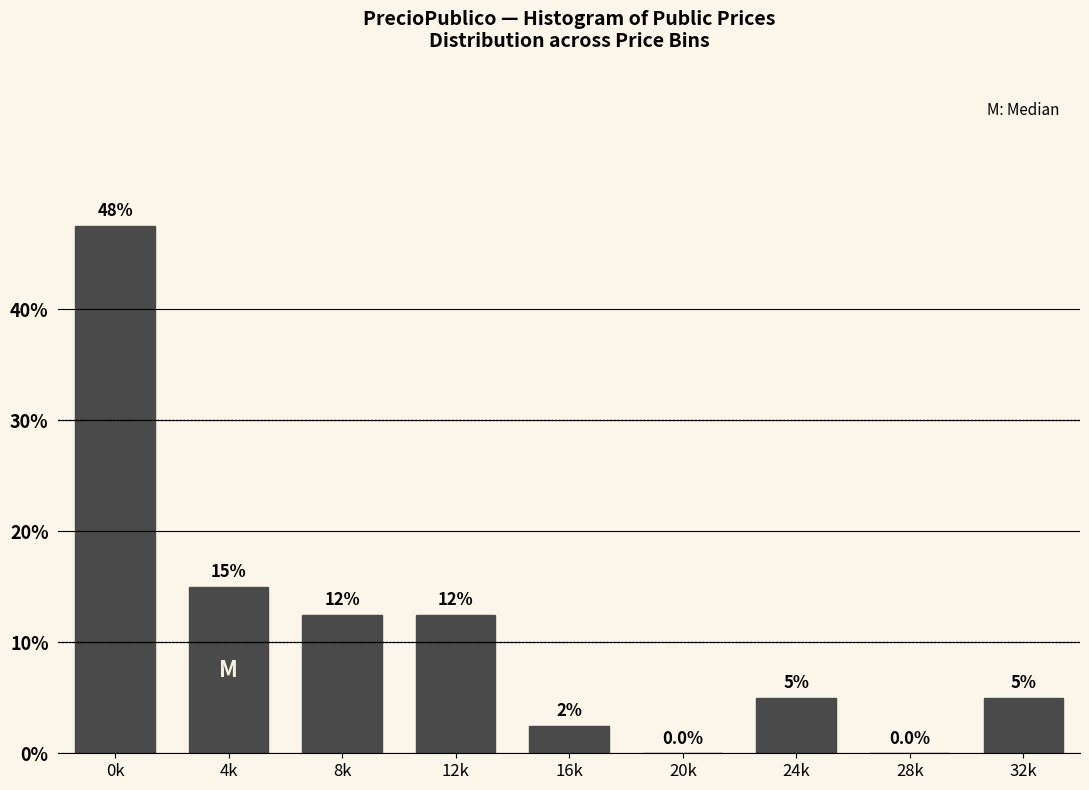

Reading left to right, what are all the values shown in this chart?

0k=47.5	4k=15.0	8k=12.5	12k=12.5	16k=2.5	20k=0.0	24k=5.0	28k=0.0	32k=5.0